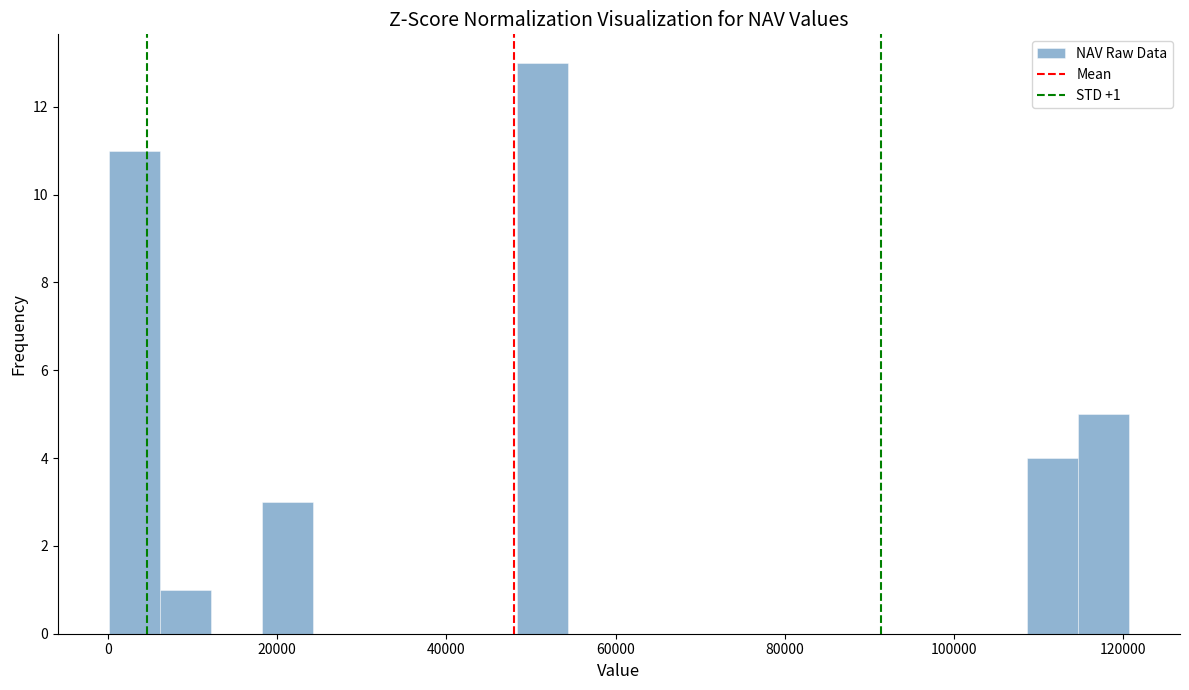

Around what value on the x-axis is the tallest bar? Give the approximate position of its centre, as read against the axis.

52000